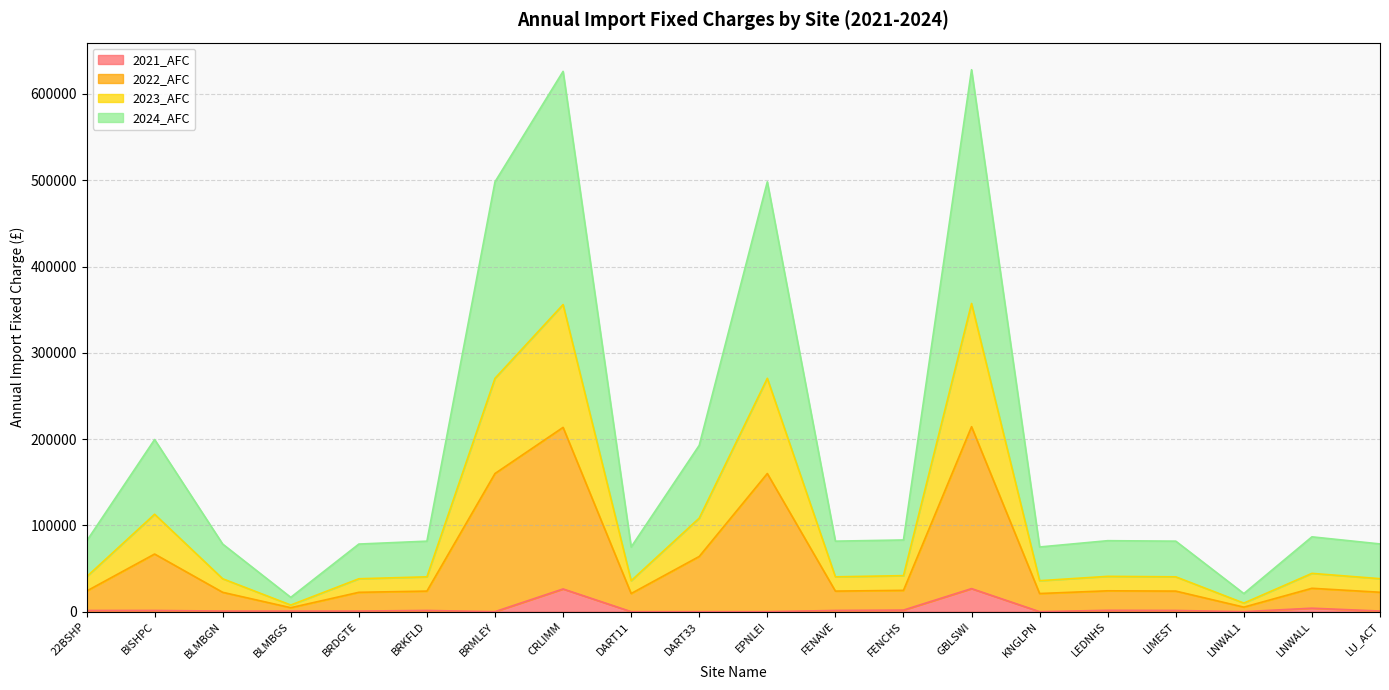

What is the total value across all series at DART11?

74964.7